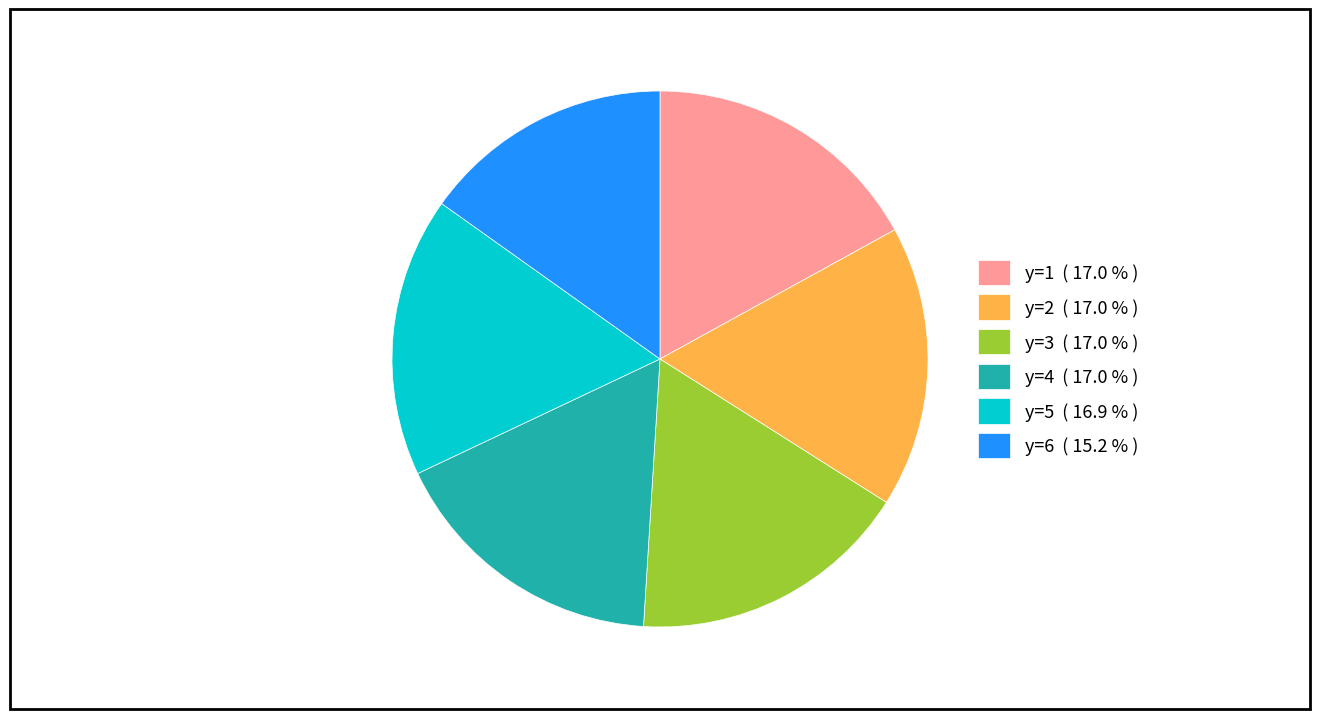

What is the ratio of the value at y=2 ( 17.0 % ) to the value at y=1 ( 17.0 % )?

1.0